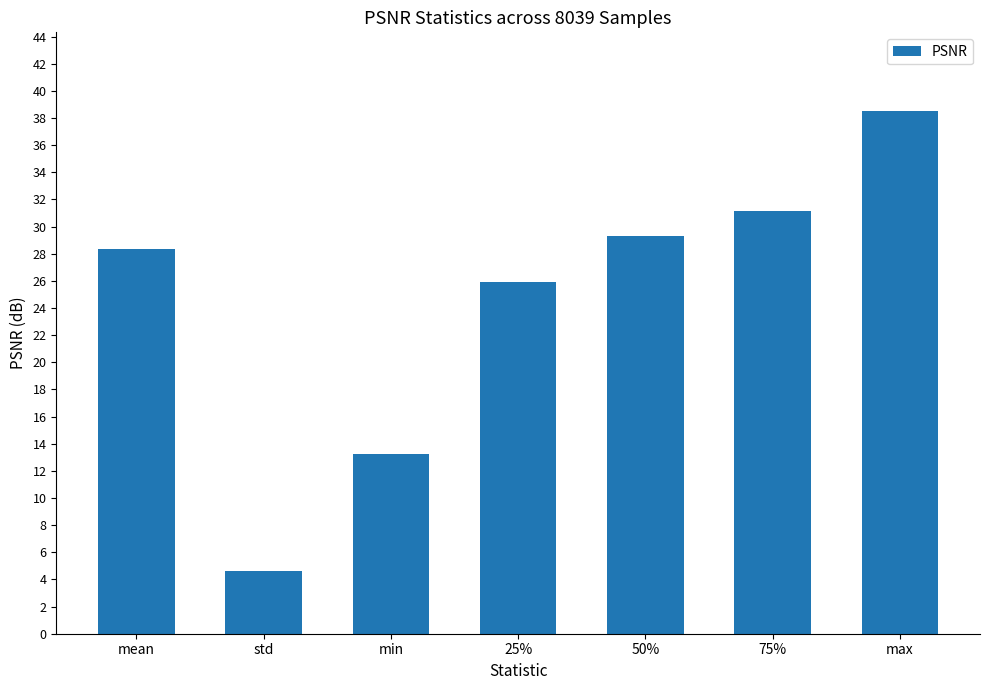

How many data points are less than 28?

3